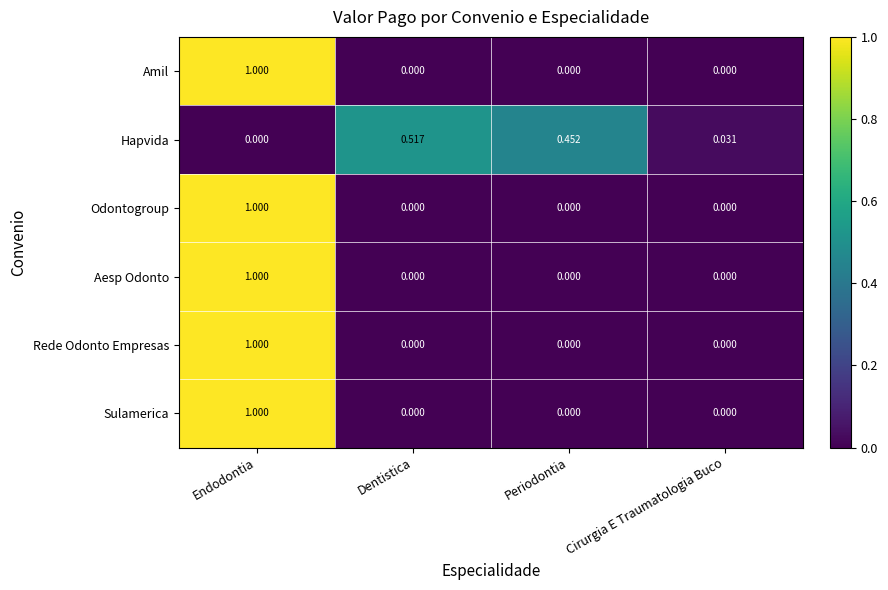

Which category has the highest value in the Hapvida series?

Dentistica